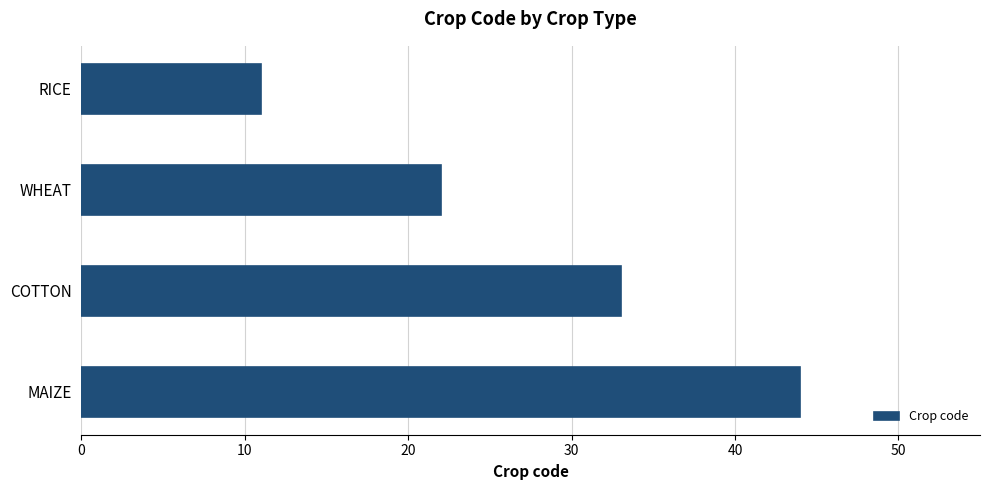

What is the change in value from COTTON to MAIZE?

+11